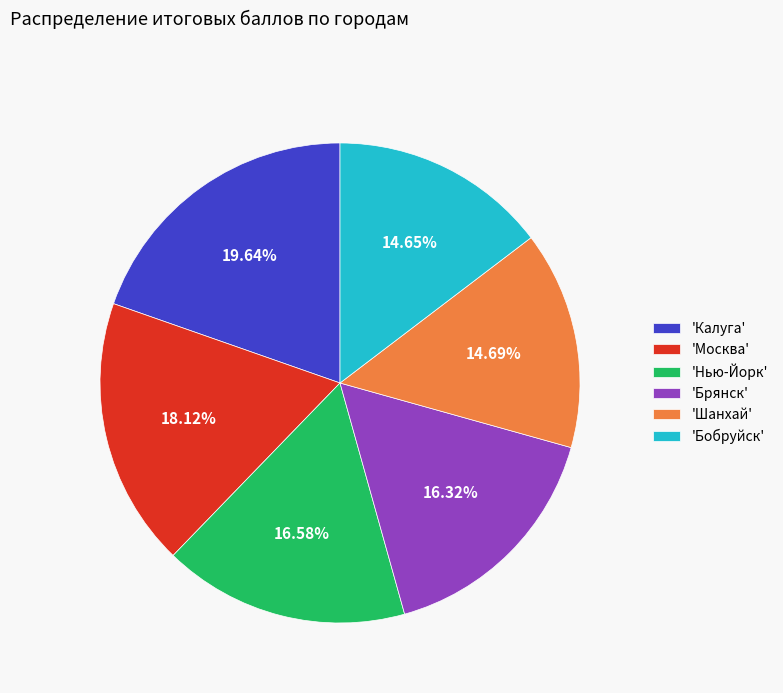

Do 'Бобруйск' and 'Калуга' together represent more than half of the pie?

No